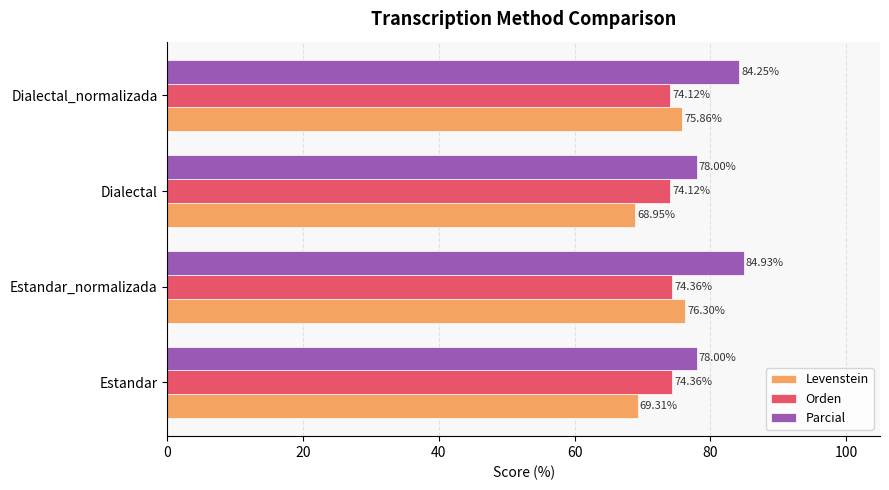

At which category does the chart reach its peak across all series?

Estandar_normalizada